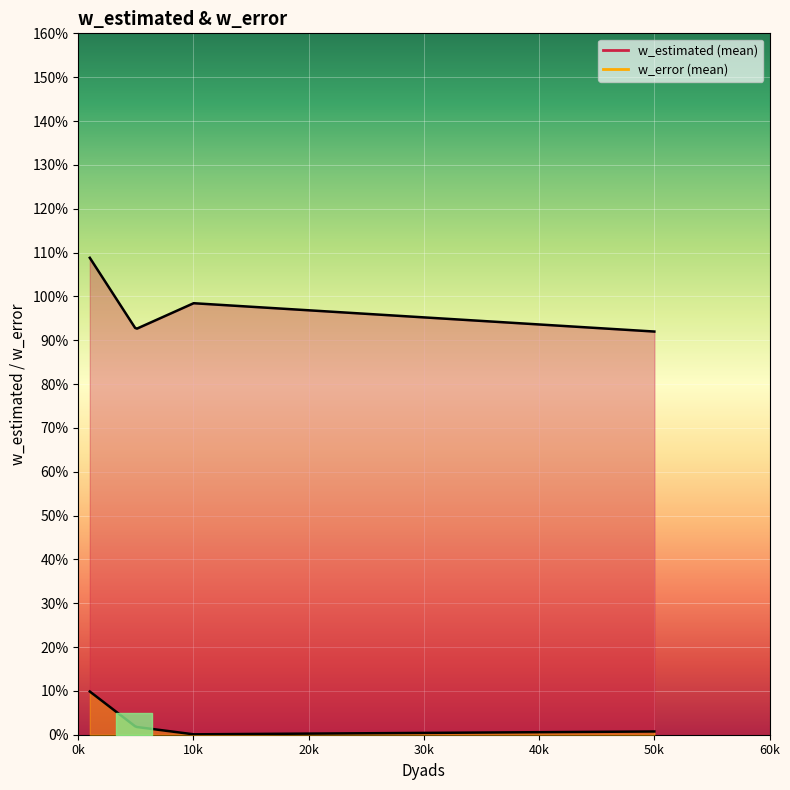

True or false: w_error and w_estimated intersect in this chart.

False